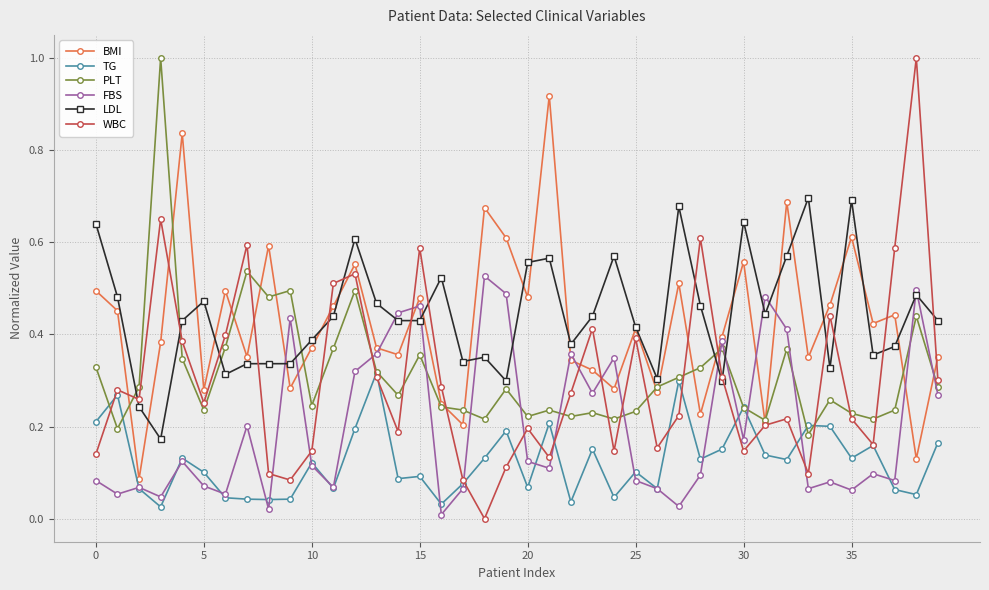

What is the greatest value displayed?

1.0